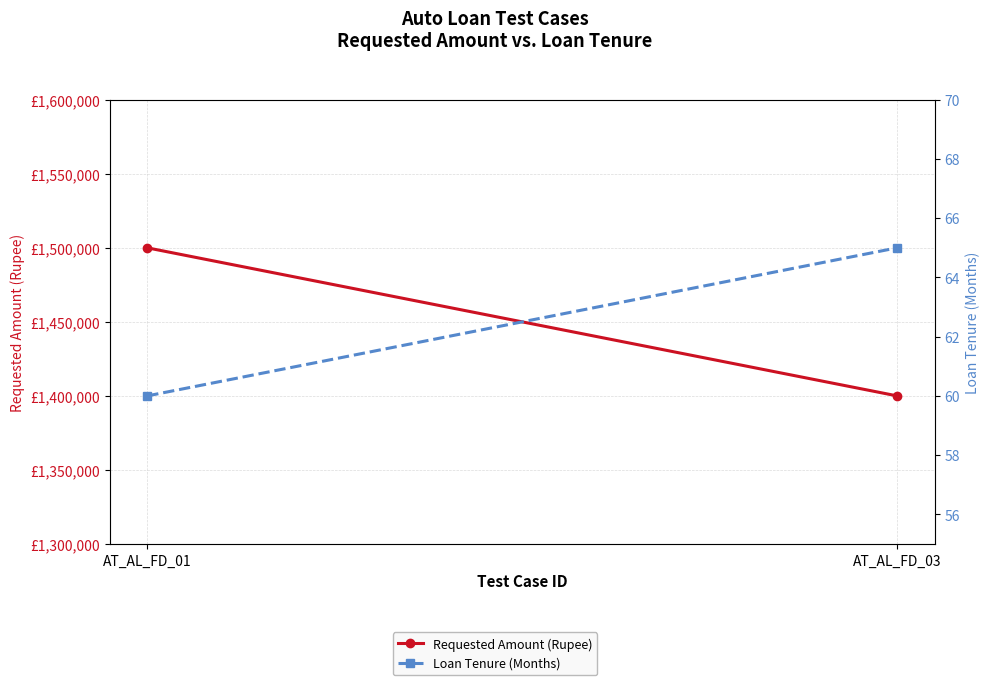

Which series has the largest range (max minus min)?

Requested Amount (Rupee)